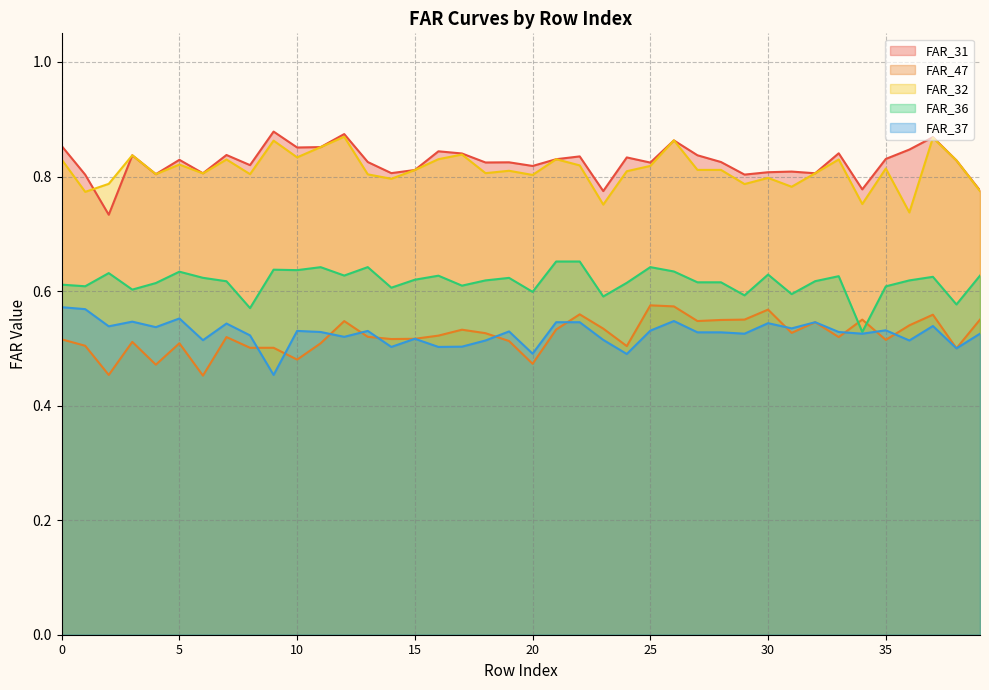

True or false: FAR_47 has more than 0 points higher than both neighbors.

True